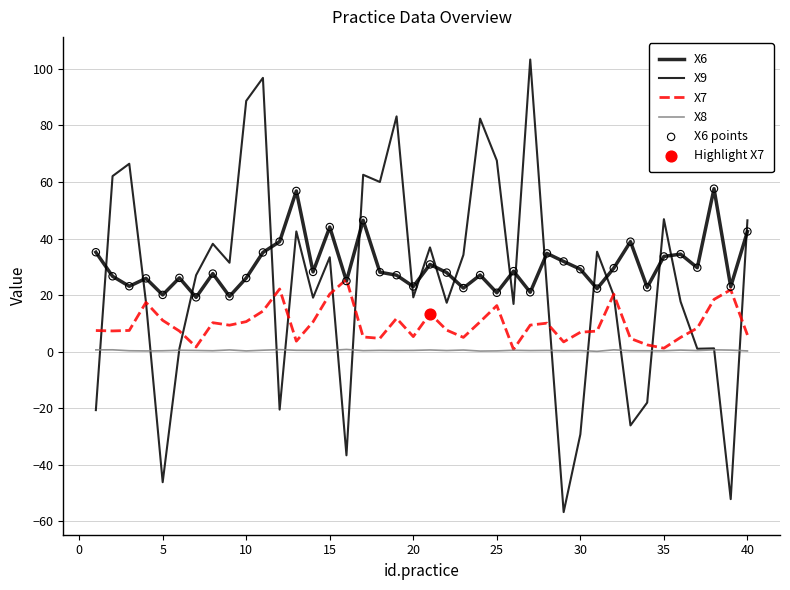

At how many categories does at least one series exceed 2?

40